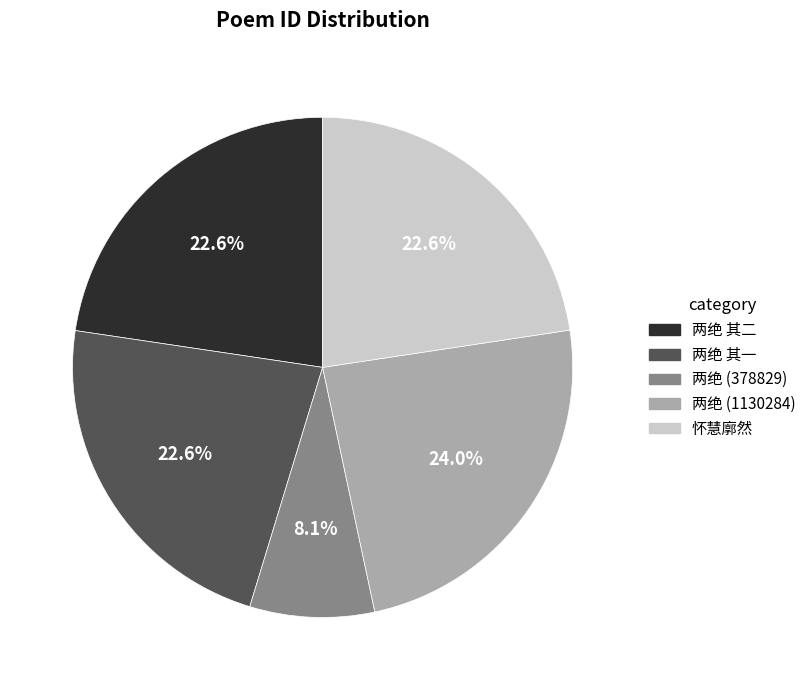

Is there a majority slice in this chart?

No